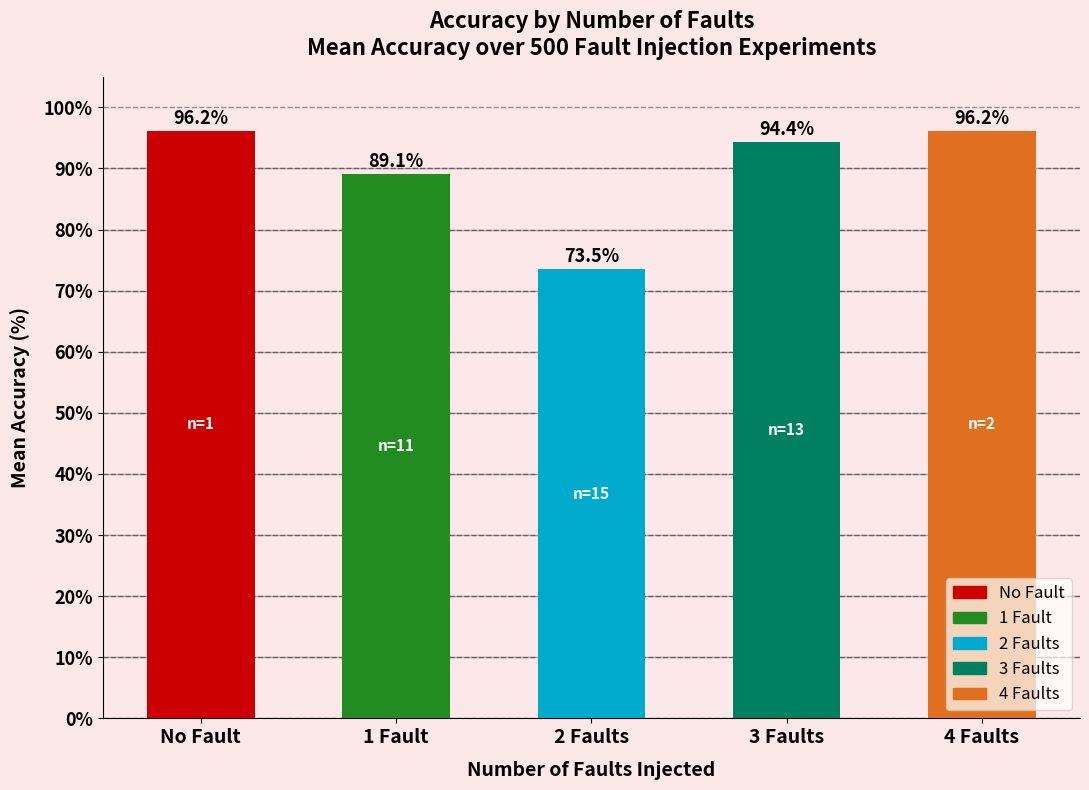

What is the sum of the values at 2 Faults and 1 Fault?

162.6